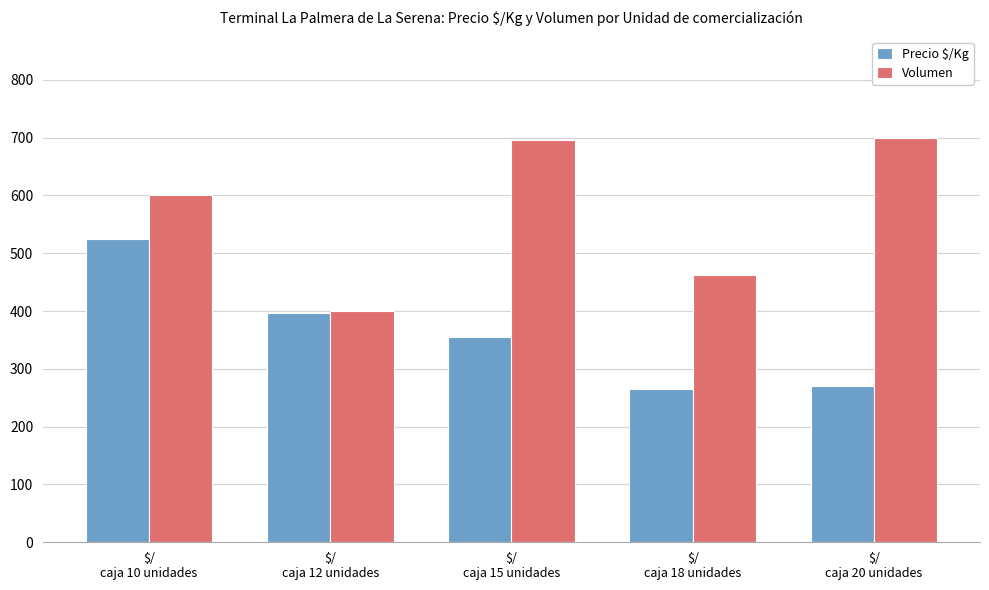

The value of Volumen at $/
caja 12 unidades is 400.0. True or false?

True